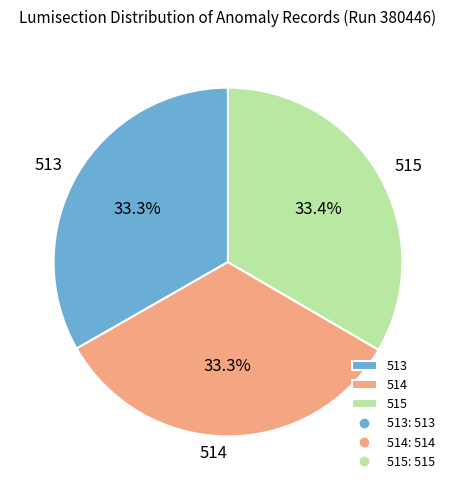

To the nearest percent, what portion does 515 represent?

33%